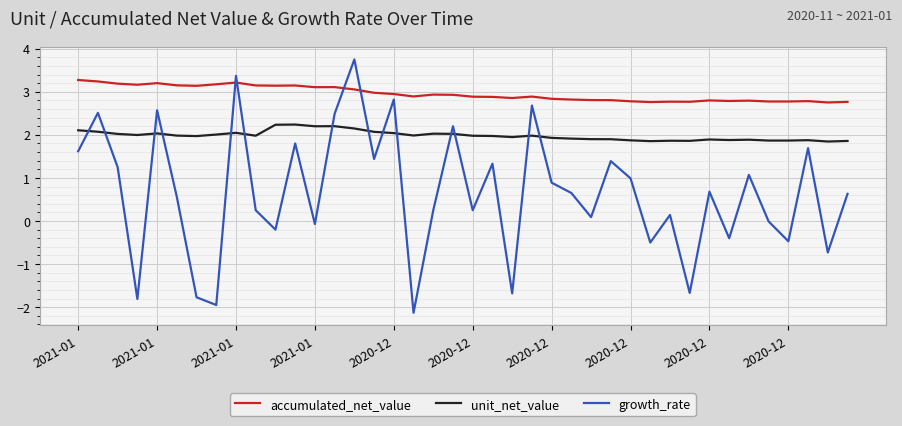

Which series has the largest range (max minus min)?

growth_rate